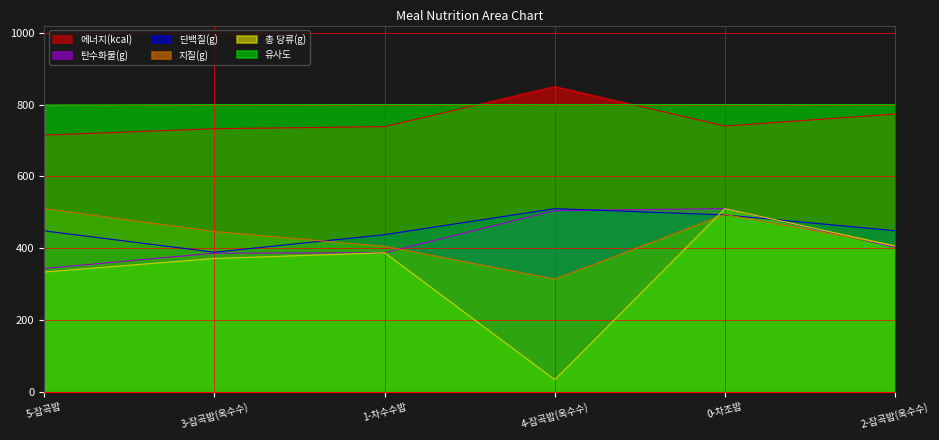

How many interior local peaks does the 단백질(g) series have?

1